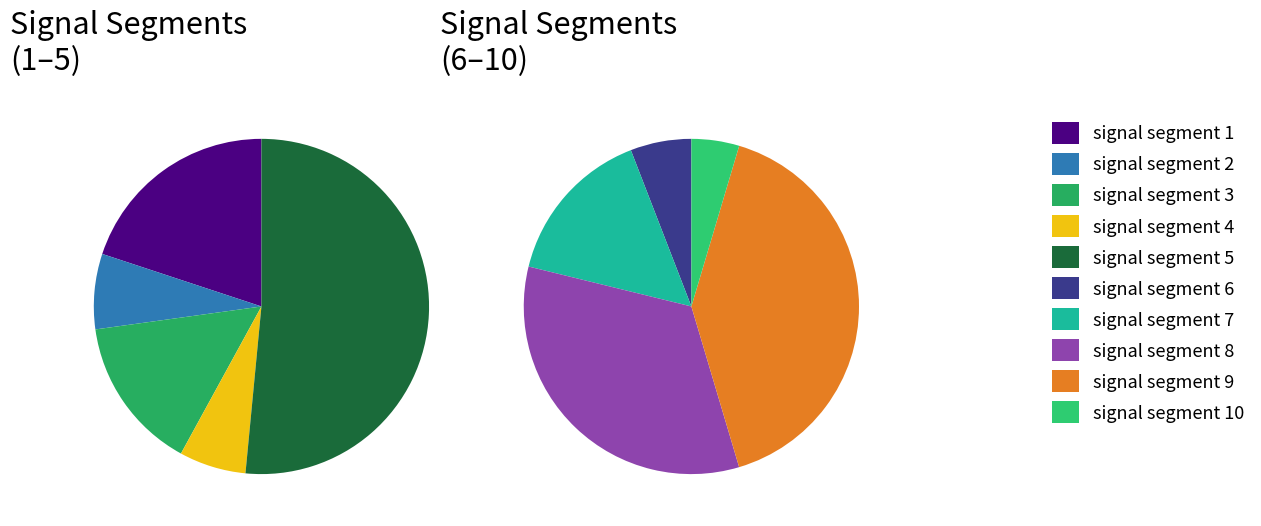

What is the largest slice in the pie chart?

signal segment 5